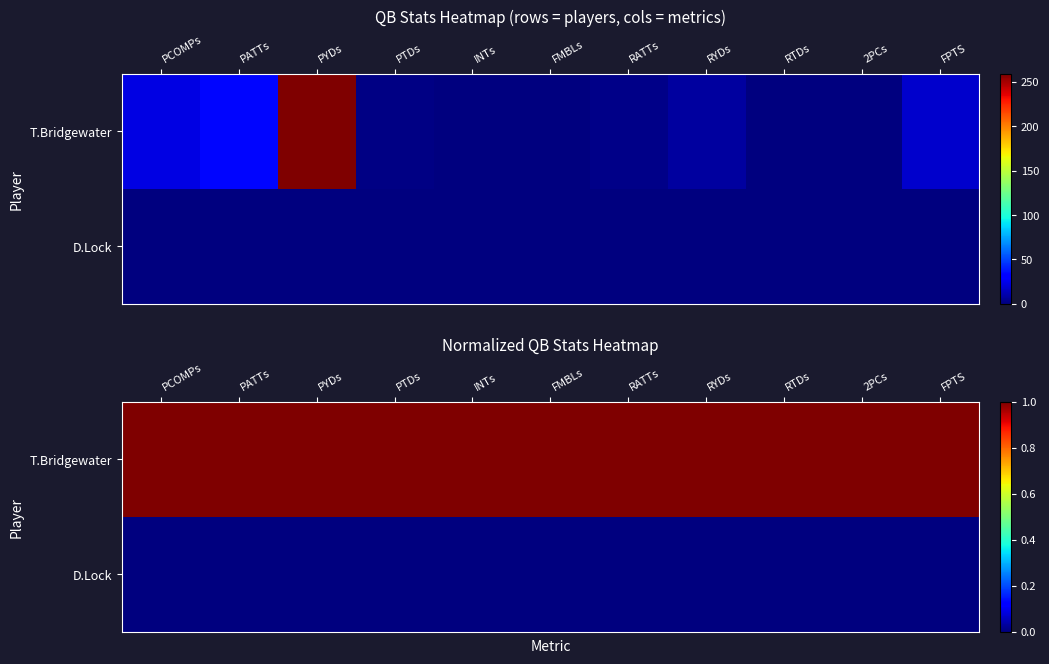

The D.Lock series shows 0 at INTs. True or false?

True